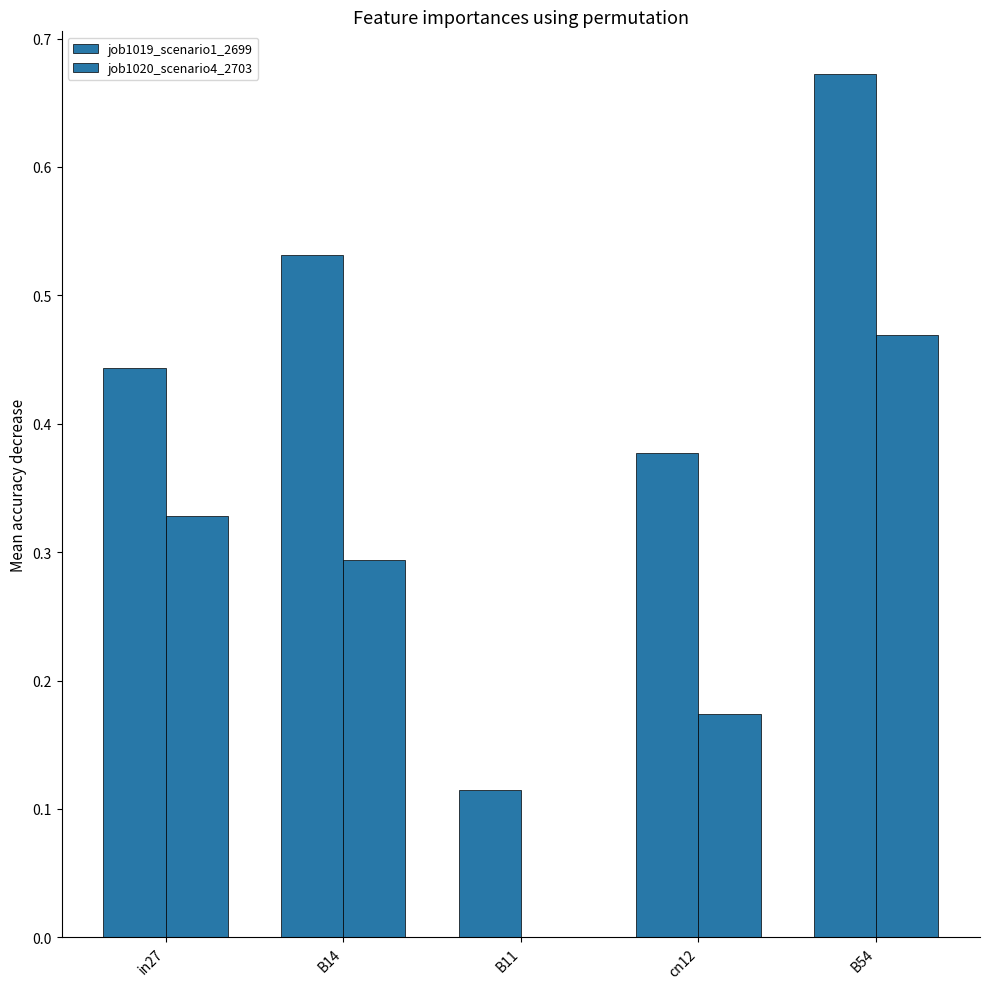

How many categories are shown in the chart?

5